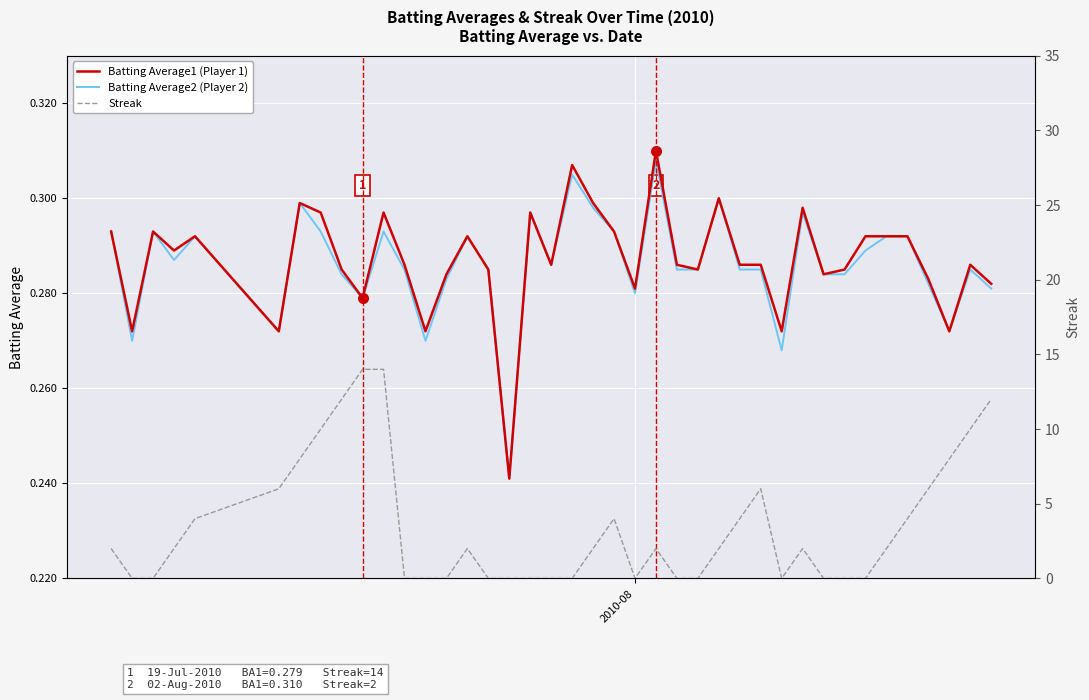

Reading left to right, extract all data points from this chart.

Batting Average1 (Player 1): 0.3	0.3	0.3	0.3	0.3	0.3	0.3	0.3	0.3	0.3	0.3	0.3	0.3	0.3	0.3	0.3	0.2	0.3	0.3	0.3	0.3	0.3	0.3	0.3	0.3	0.3	0.3	0.3	0.3	0.3	0.3	0.3	0.3	0.3	0.3	0.3	0.3	0.3	0.3	0.3
Batting Average2 (Player 2): 0.3	0.3	0.3	0.3	0.3	0.3	0.3	0.3	0.3	0.3	0.3	0.3	0.3	0.3	0.3	0.3	0.2	0.3	0.3	0.3	0.3	0.3	0.3	0.3	0.3	0.3	0.3	0.3	0.3	0.3	0.3	0.3	0.3	0.3	0.3	0.3	0.3	0.3	0.3	0.3
Streak: 2.0	0.0	0.0	2.0	4.0	6.0	8.0	10.0	12.0	14.0	14.0	0.0	0.0	0.0	2.0	0.0	0.0	0.0	0.0	0.0	2.0	4.0	0.0	2.0	0.0	0.0	2.0	4.0	6.0	0.0	2.0	0.0	0.0	0.0	2.0	4.0	6.0	8.0	10.0	12.0